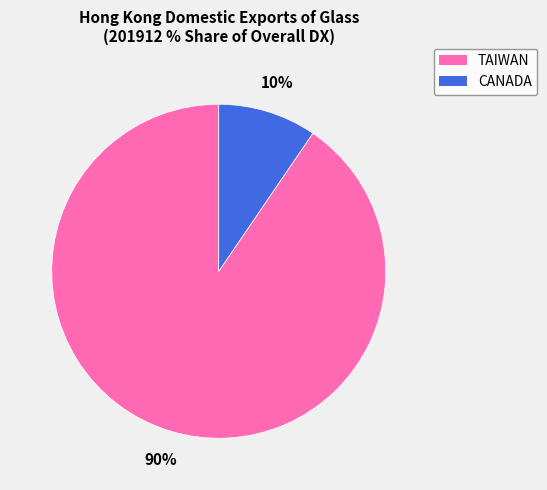

Which slice is the largest?

TAIWAN